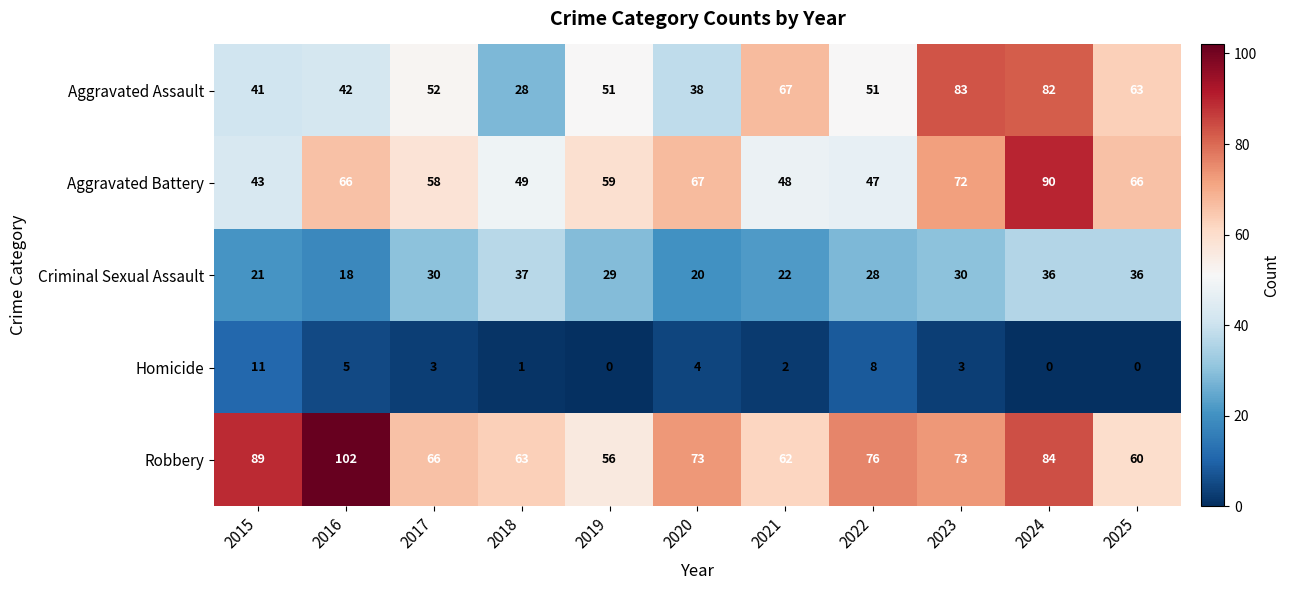

Where is Homicide nearest to the value 5?

2016